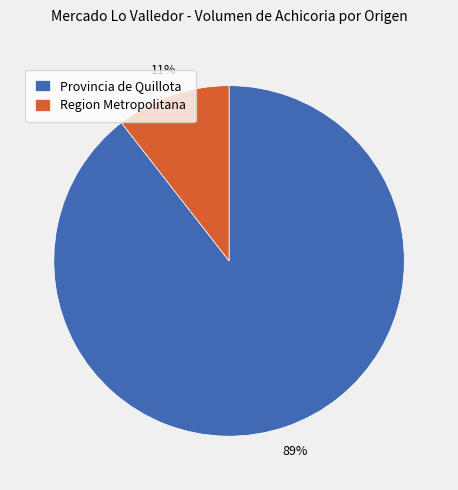

Do Provincia de Quillota and Region Metropolitana together represent more than half of the pie?

Yes